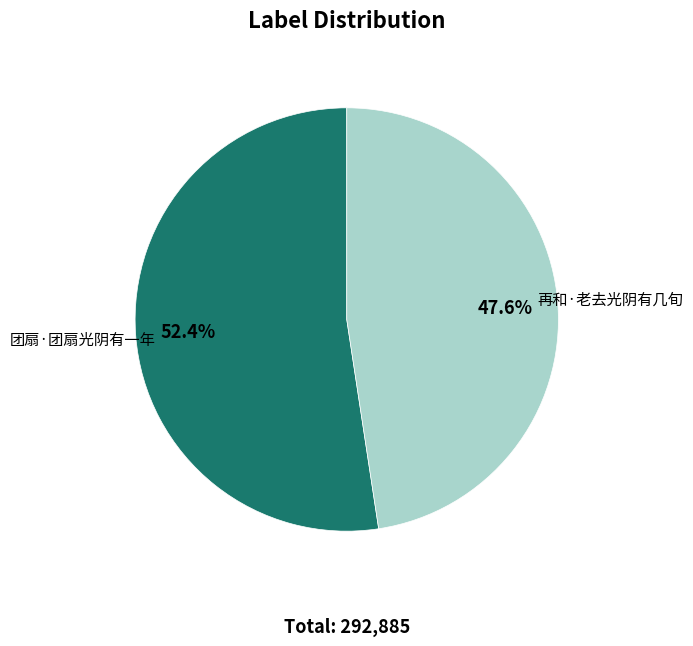

To the nearest percent, what portion does 团扇·团扇光阴有一年 represent?

52%